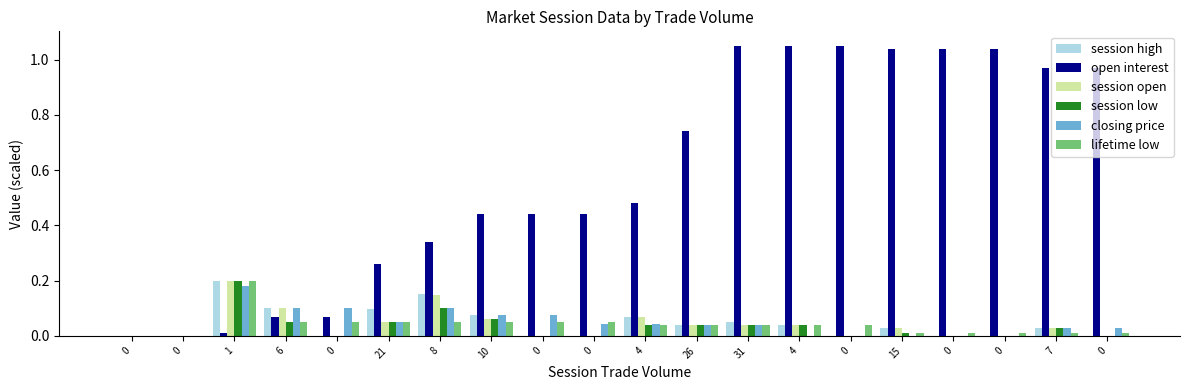

Which category has the highest value across all series?

31